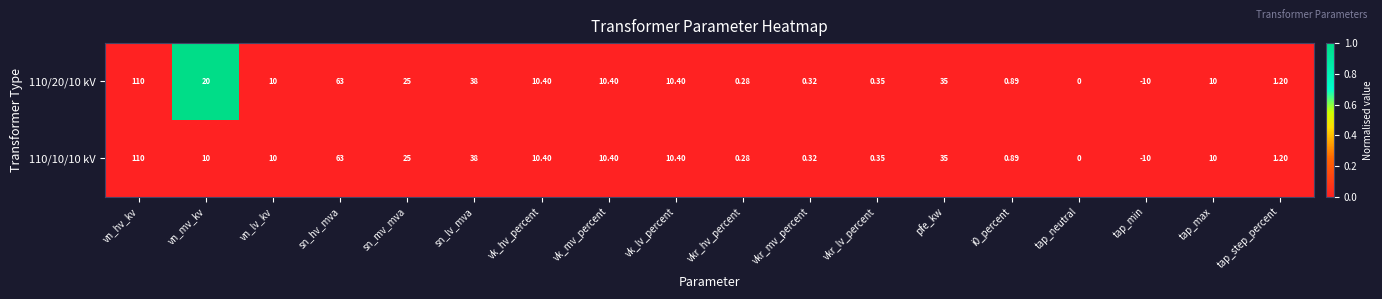

At which category does the chart reach its peak across all series?

vn_hv_kv